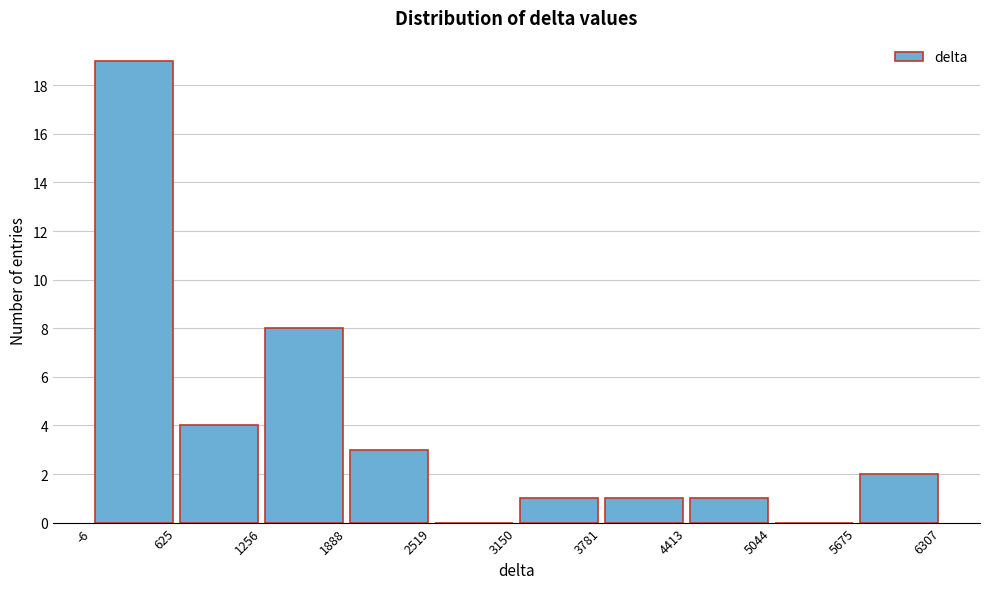

Reading left to right, list every bar in this chart as the range it spans on the x-axis followed by its height. The values are not printed on the chart, so give them approximately, as read against the axis.

-6 to 625: 19
625 to 1256: 4
1256 to 1888: 8
1888 to 2519: 3
2519 to 3150: 0
3150 to 3781: 1
3781 to 4413: 1
4413 to 5044: 1
5044 to 5675: 0
5675 to 6307: 2